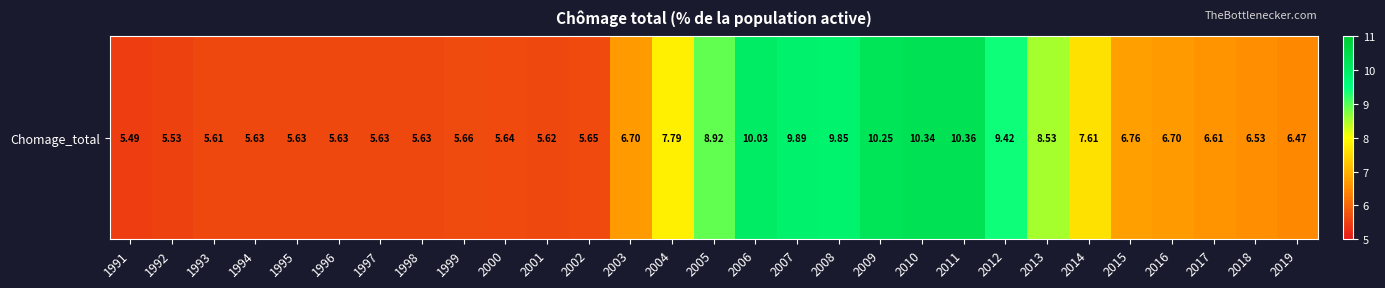

What is the smallest value displayed?

5.5